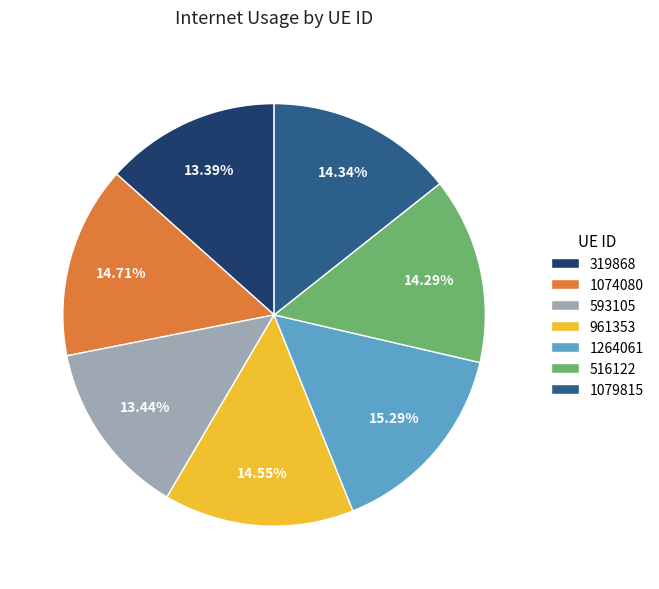

The 593105 slice represents 13% of the pie. True or false?

True